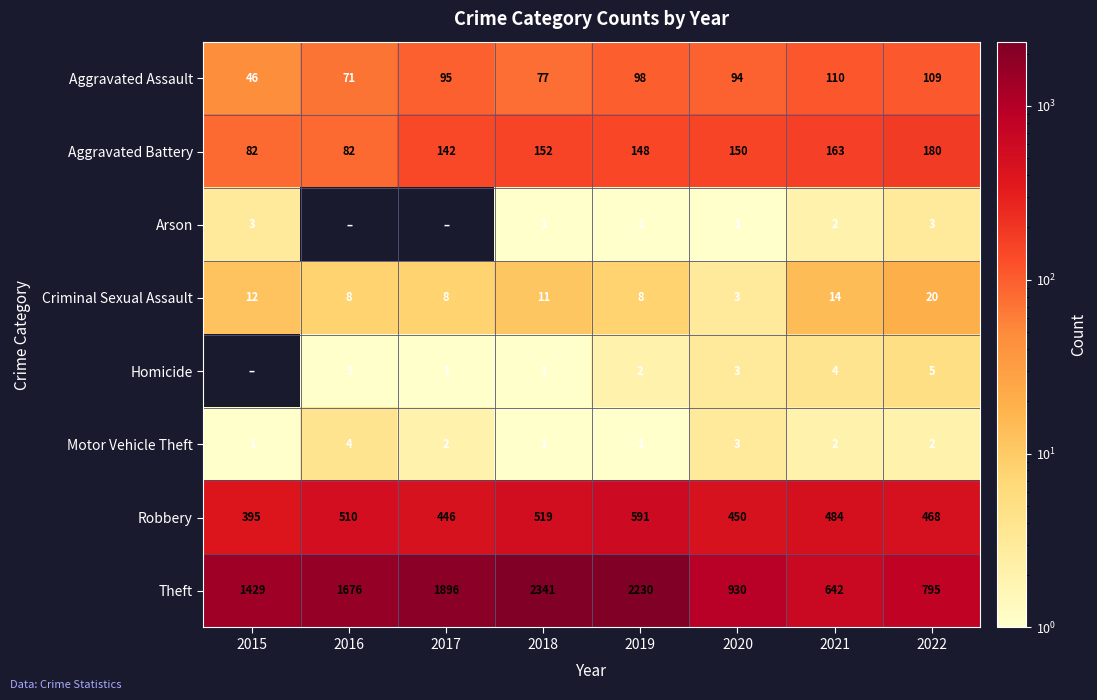

How many values in the Robbery series are below 484?

4